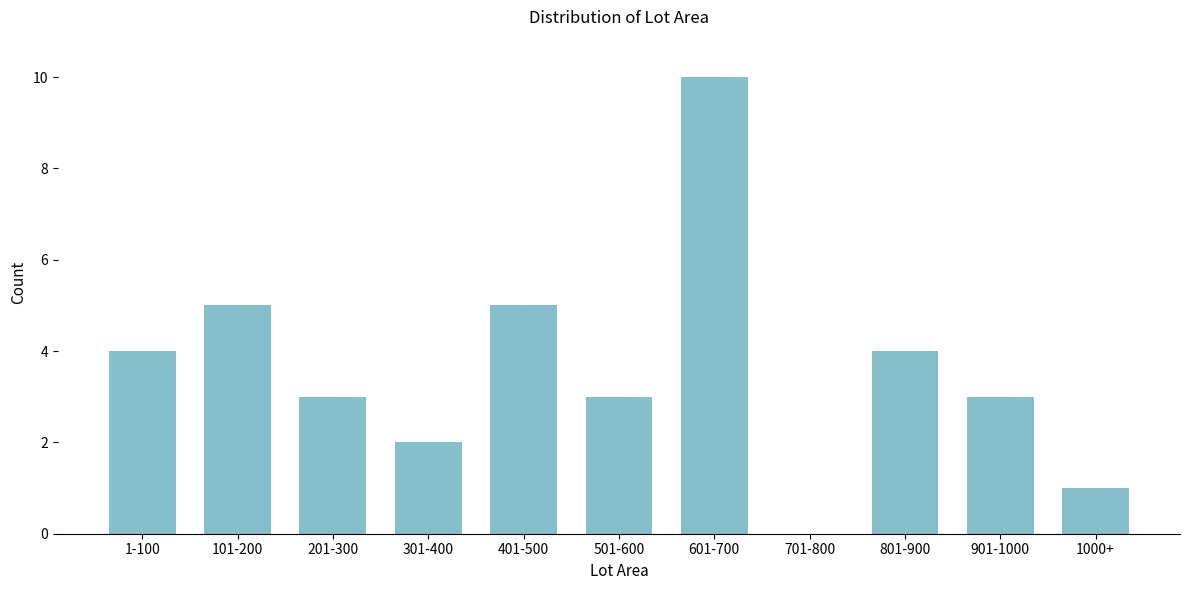

Reading left to right, transcribe all the data shown in this chart.

1-100=4	101-200=5	201-300=3	301-400=2	401-500=5	501-600=3	601-700=10	701-800=0	801-900=4	901-1000=3	1000+=1